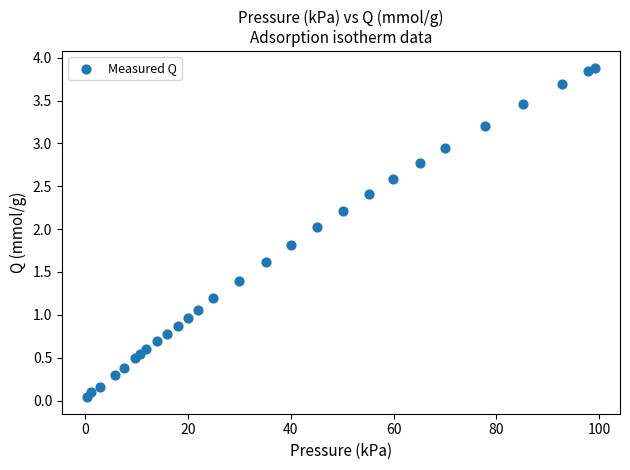

What is the range of Y values (max minus min)?

3.8